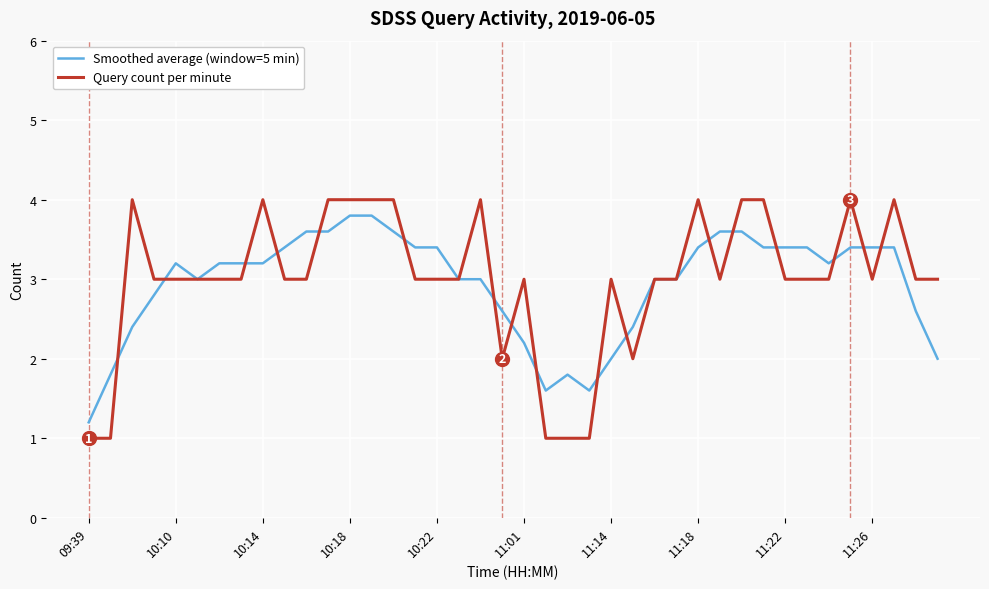

Which series has the largest range (max minus min)?

Query count per minute